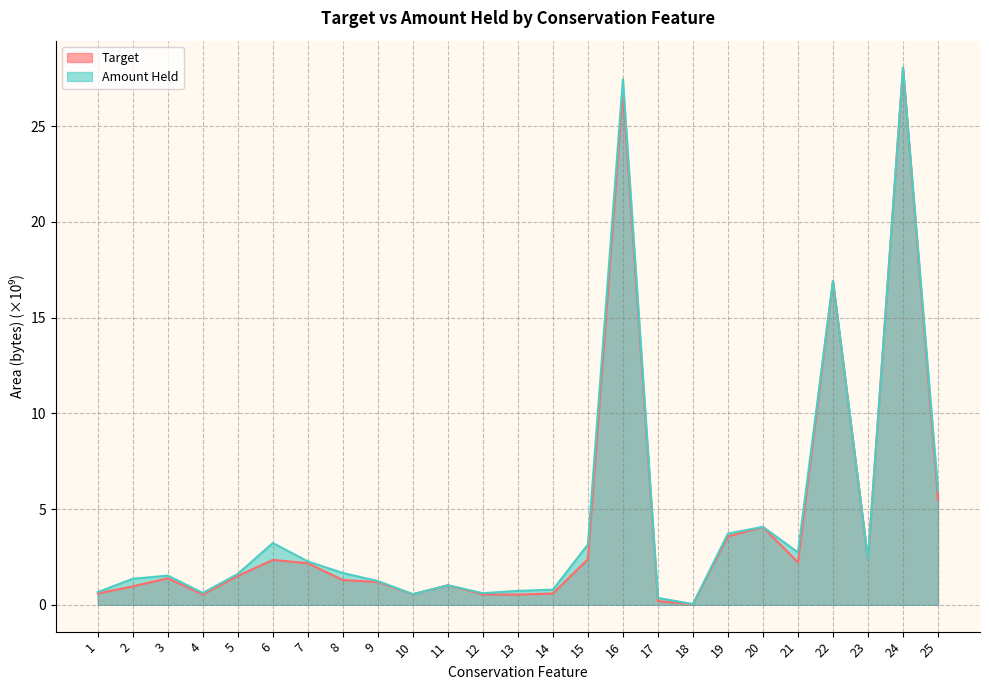

Where does the Amount Held series first go above 1?

2